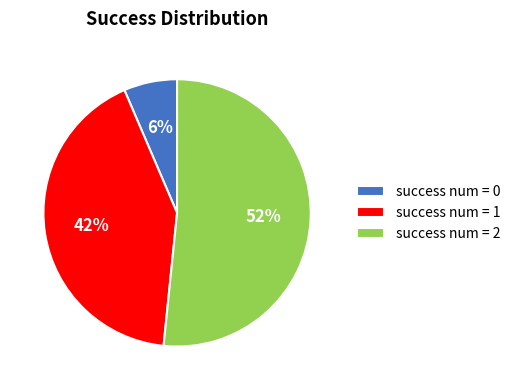

What percentage is the success num = 2 slice, to the nearest percent?

52%